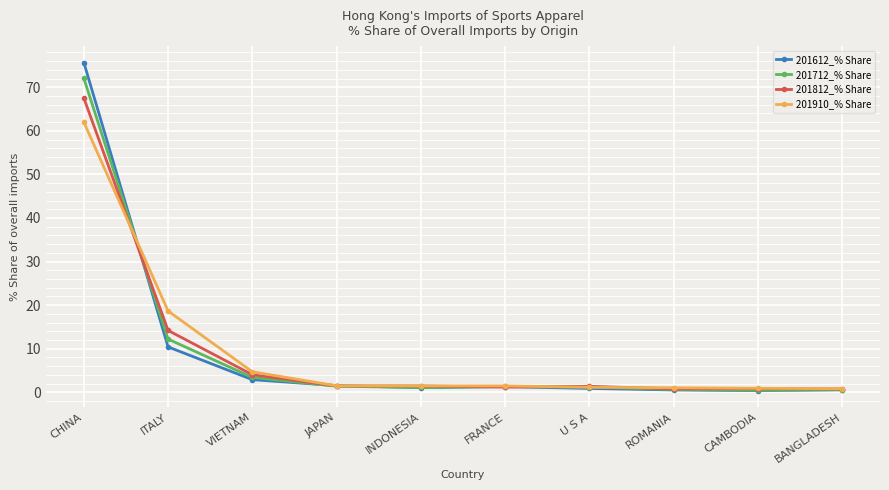

What is the label of the 3rd point from the right?

ROMANIA